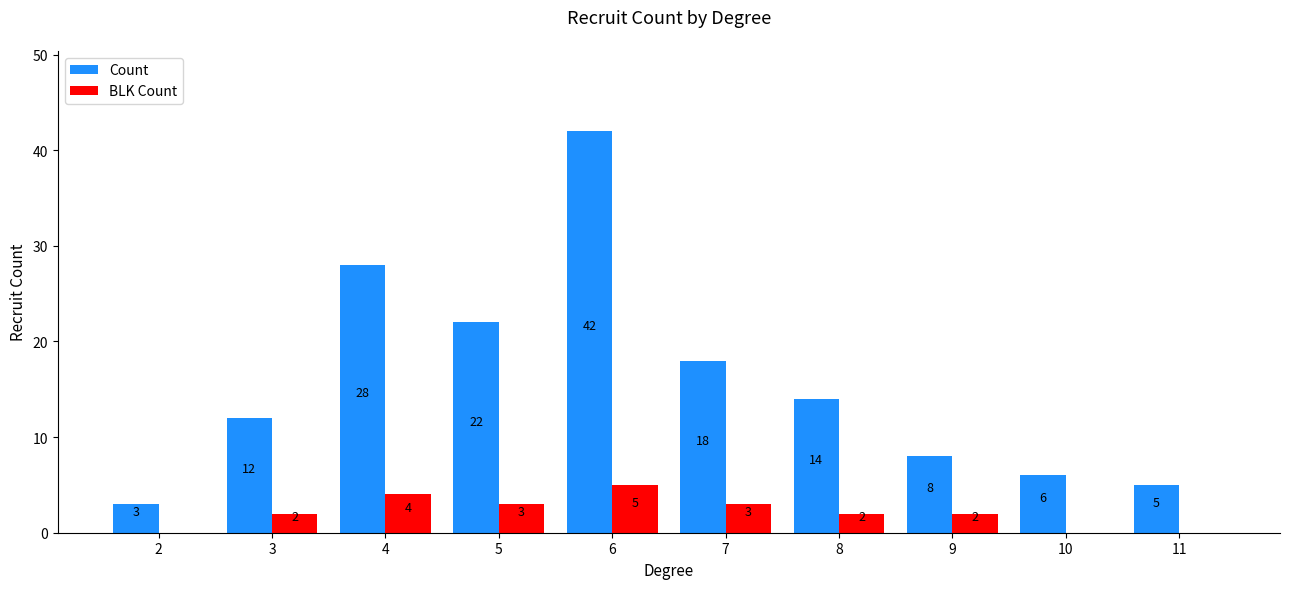

How many groups of bars are there?

10